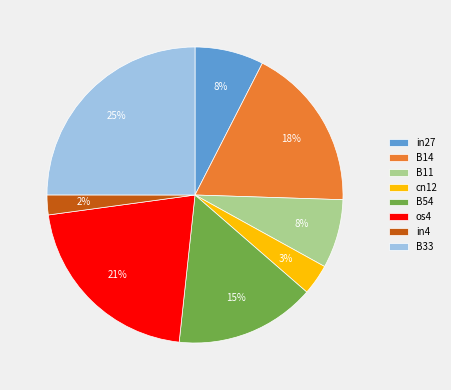

Is there any slice that represents more than half of the pie?

No